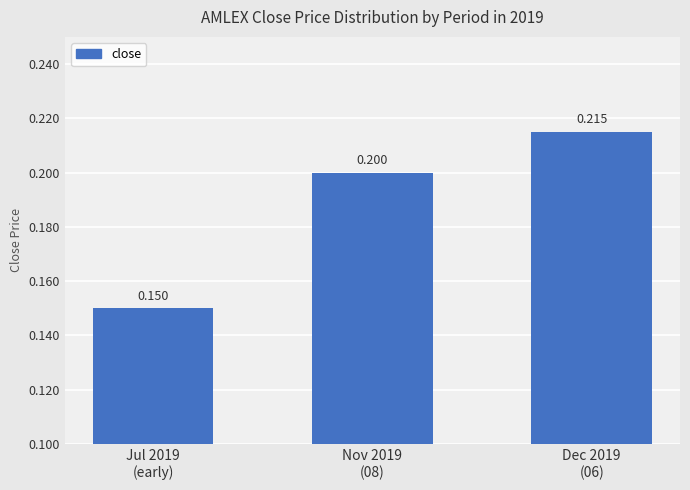

True or false: the data shows 0.2 at Jul 2019
(early).

False